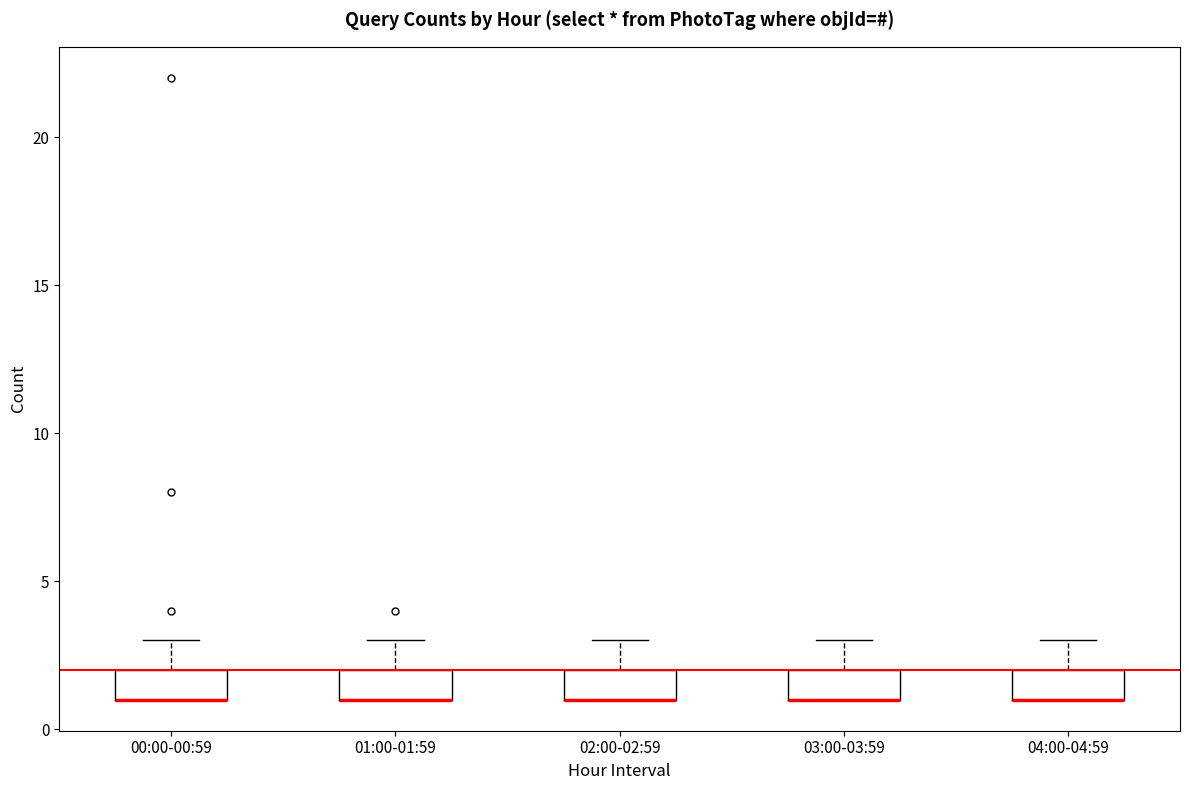

Reading left to right, read every box against the y-axis: the position of its median line, the range the box covers, and the ends of its whiskers. The values are not printed on the chart, so give them approximately, as read against the axis.

00:00-00:59: median 1 (drawn on the box's lower edge), box 1 to 2, whiskers 1 to 3
01:00-01:59: median 1 (drawn on the box's lower edge), box 1 to 2, whiskers 1 to 3
02:00-02:59: median 1 (drawn on the box's lower edge), box 1 to 2, whiskers 1 to 3
03:00-03:59: median 1 (drawn on the box's lower edge), box 1 to 2, whiskers 1 to 3
04:00-04:59: median 1 (drawn on the box's lower edge), box 1 to 2, whiskers 1 to 3